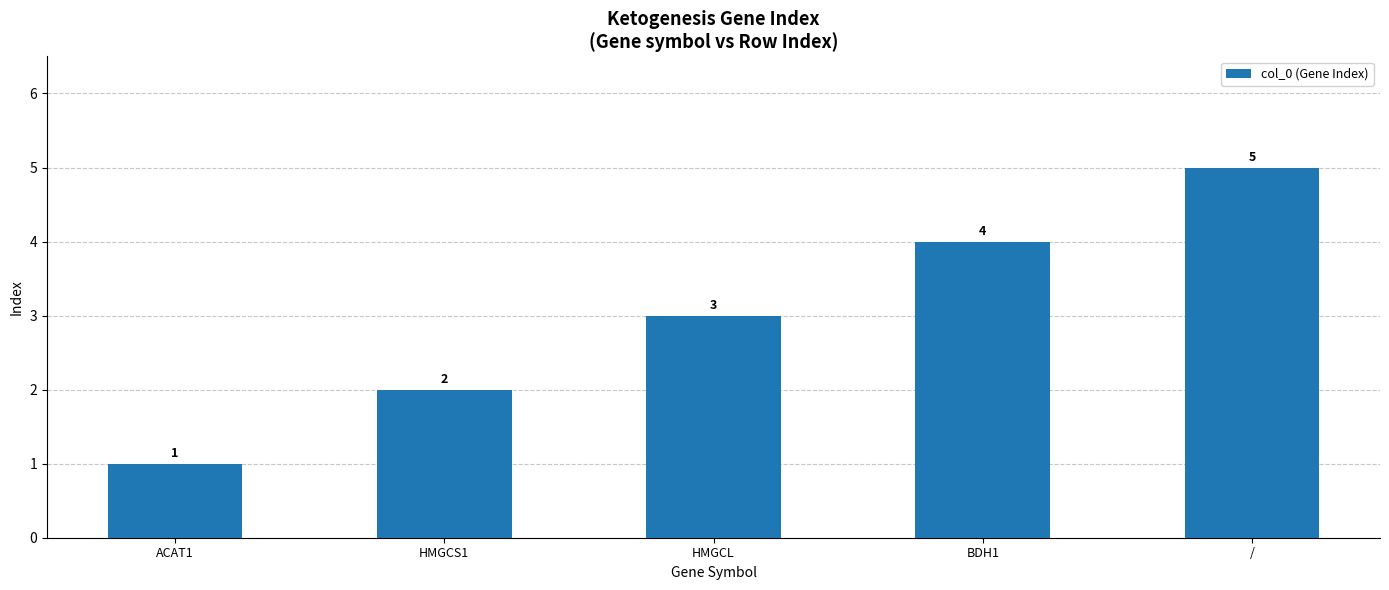

Reading left to right, transcribe all the data shown in this chart.

ACAT1=1	HMGCS1=2	HMGCL=3	BDH1=4	/=5